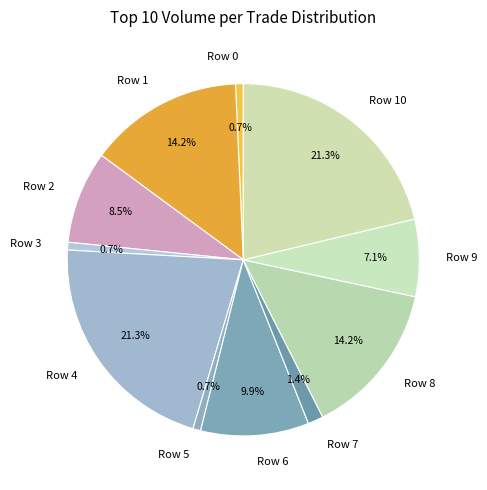

Is it true that Row 5 is 11% of the pie?

False